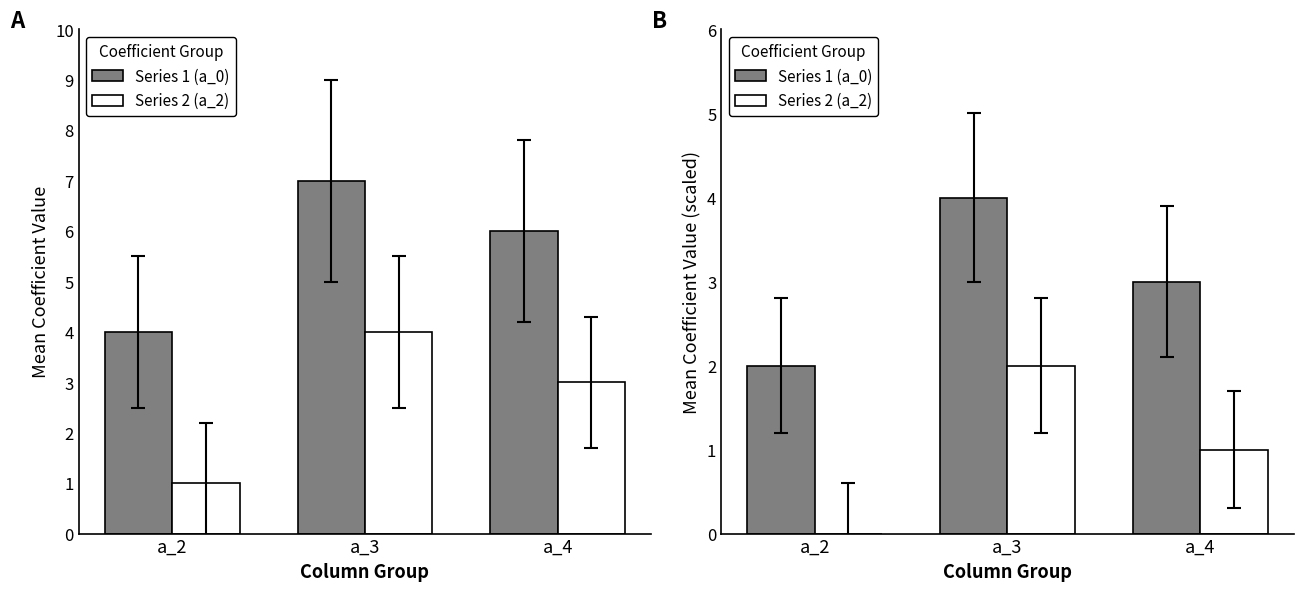

How many data points in Series 2 (a_2) are above 1?

1